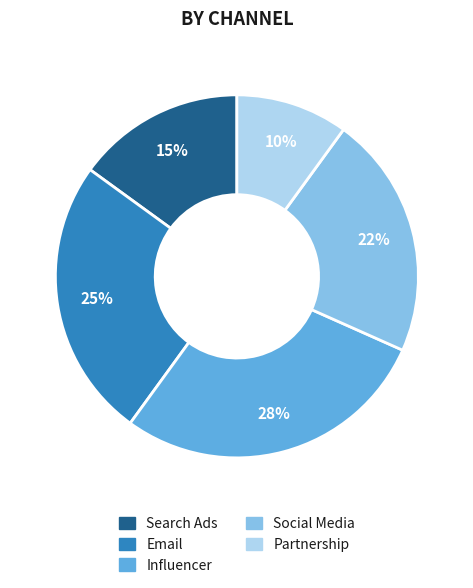

What percentage is the Partnership slice, to the nearest percent?

10%